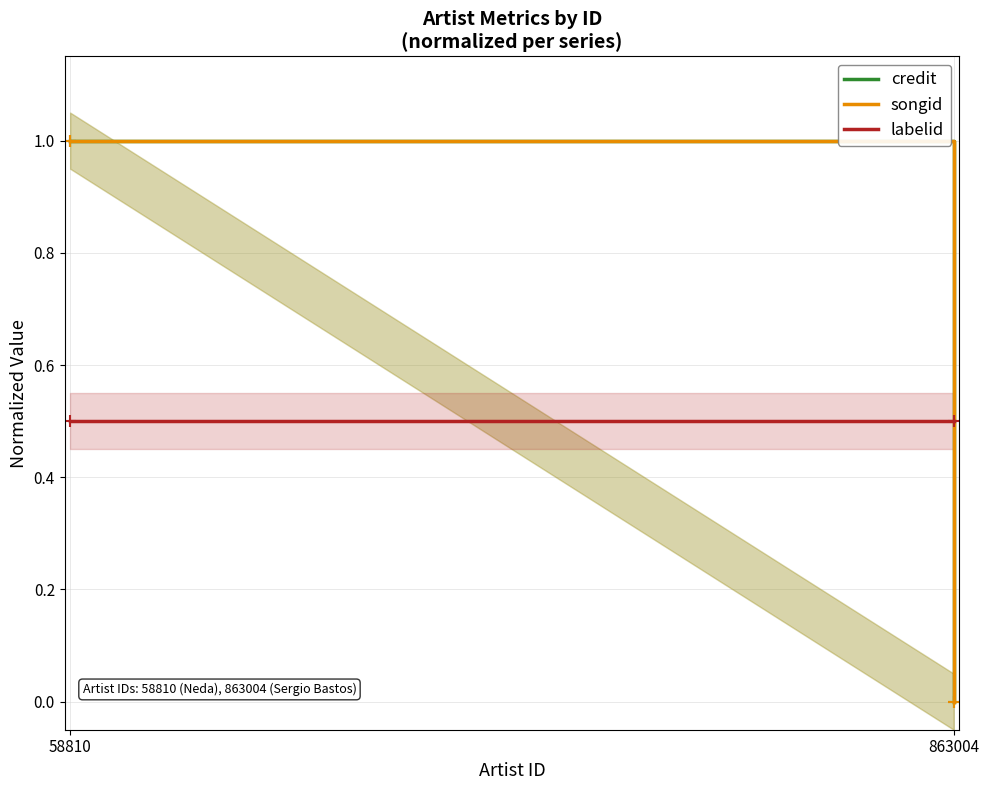

What is the value of the labelid point at the 1st from the left?

0.5